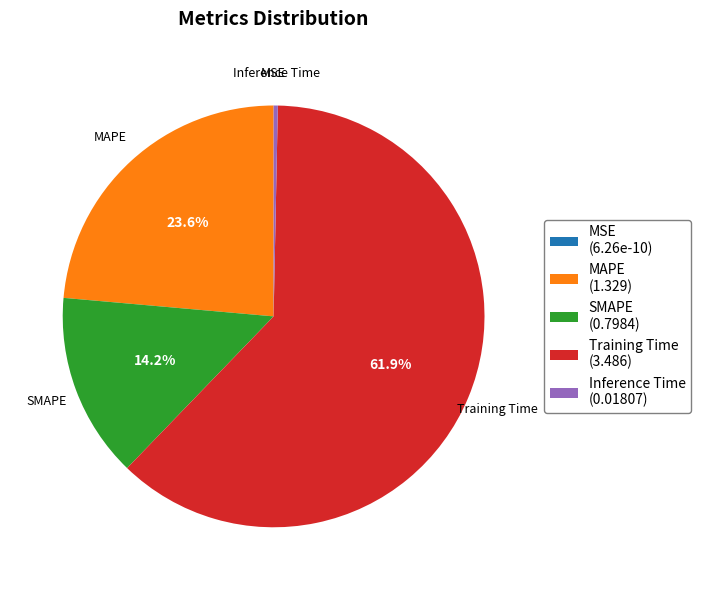

Does any single category account for the majority?

Yes